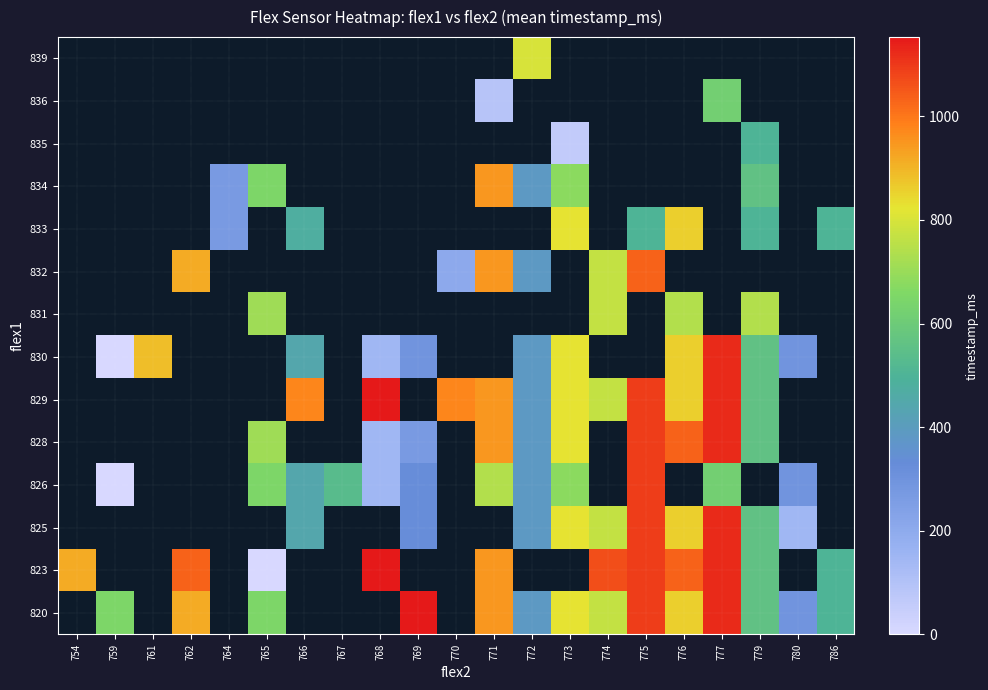

What is the maximum value shown in the chart?

1153.0